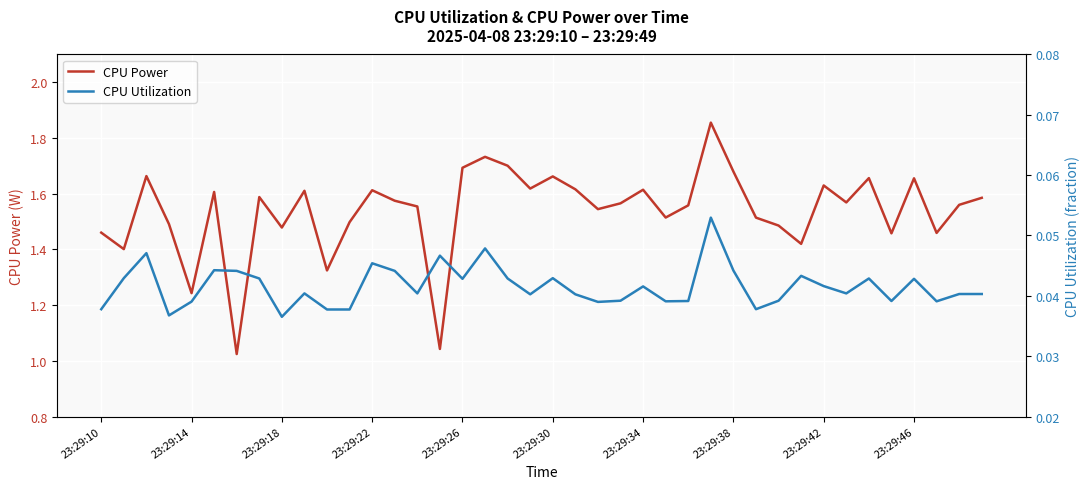

Reading right to left, list all the values displayed in this chart.

CPU Power: 1.6	1.6	1.5	1.7	1.5	1.7	1.6	1.6	1.4	1.5	1.5	1.7	1.9	1.6	1.5	1.6	1.6	1.5	1.6	1.7	1.6	1.7	1.7	1.7	1.0	1.6	1.6	1.6	1.5	1.3	1.6	1.5	1.6	1.0	1.6	1.2	1.5	1.7	1.4	1.5
CPU Utilization: 0.0	0.0	0.0	0.0	0.0	0.0	0.0	0.0	0.0	0.0	0.0	0.0	0.1	0.0	0.0	0.0	0.0	0.0	0.0	0.0	0.0	0.0	0.0	0.0	0.0	0.0	0.0	0.0	0.0	0.0	0.0	0.0	0.0	0.0	0.0	0.0	0.0	0.0	0.0	0.0